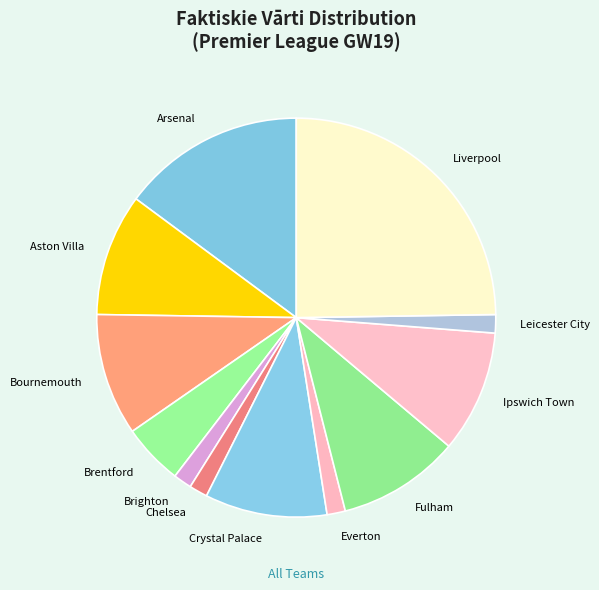

Is it true that Everton is 1% of the pie?

True